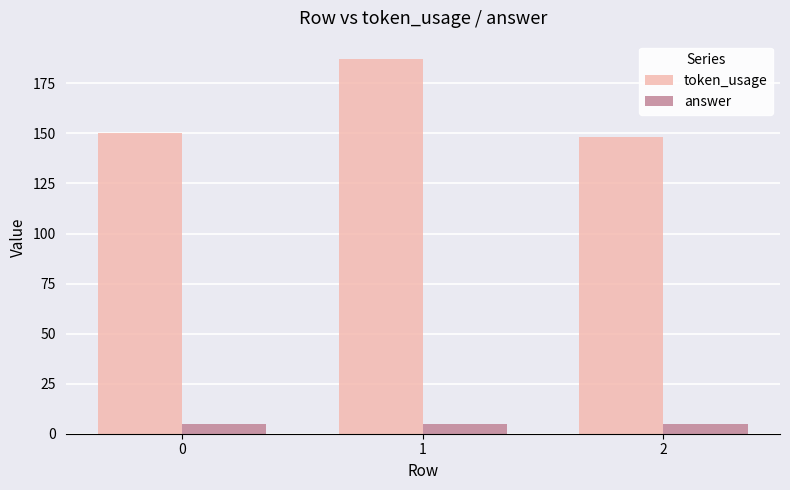

Reading left to right, list all the values displayed in this chart.

token_usage: 0=150	1=187	2=148
answer: 0=5	1=5	2=5